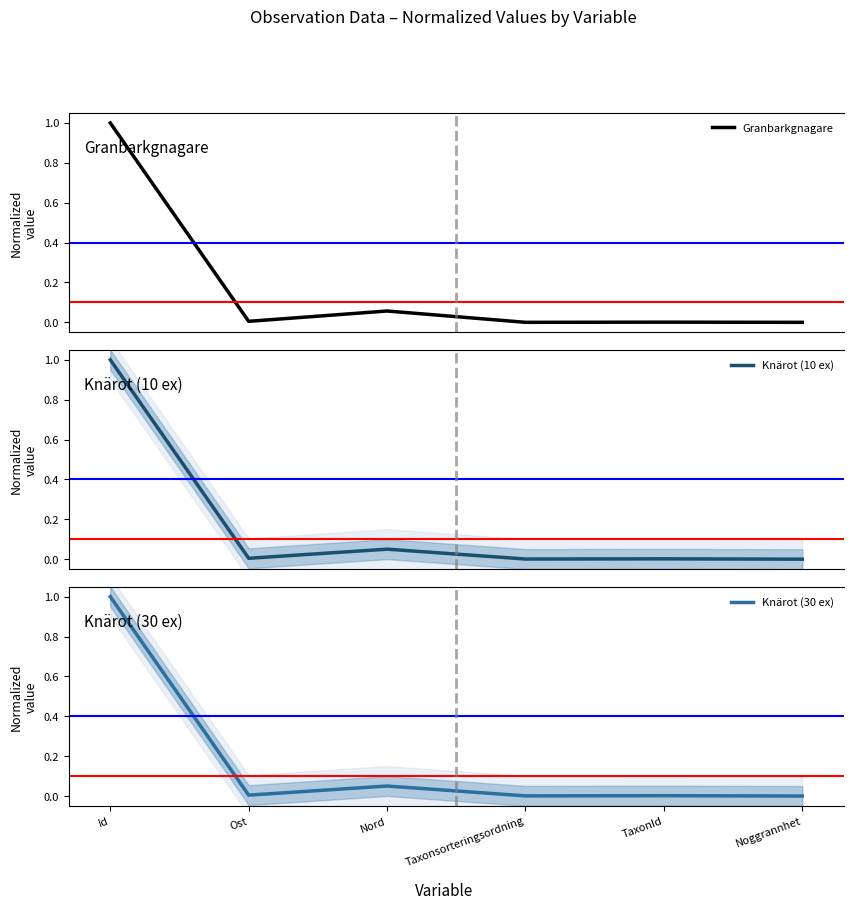

How many interior local peaks does the Granbarkgnagare series have?

2